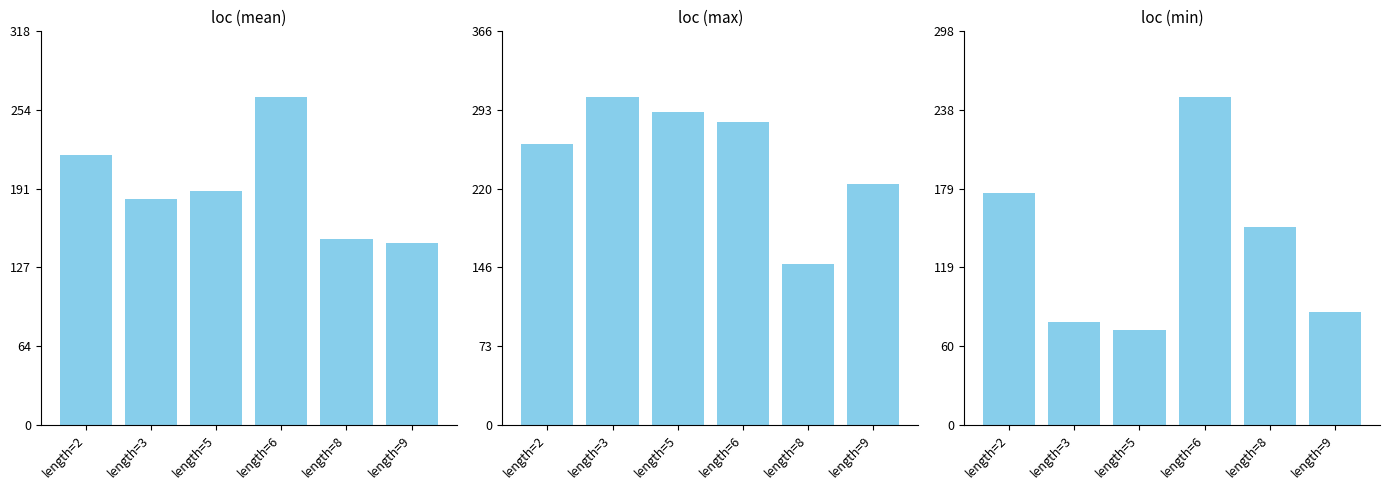

True or false: the data shows 35 at length=9.

False